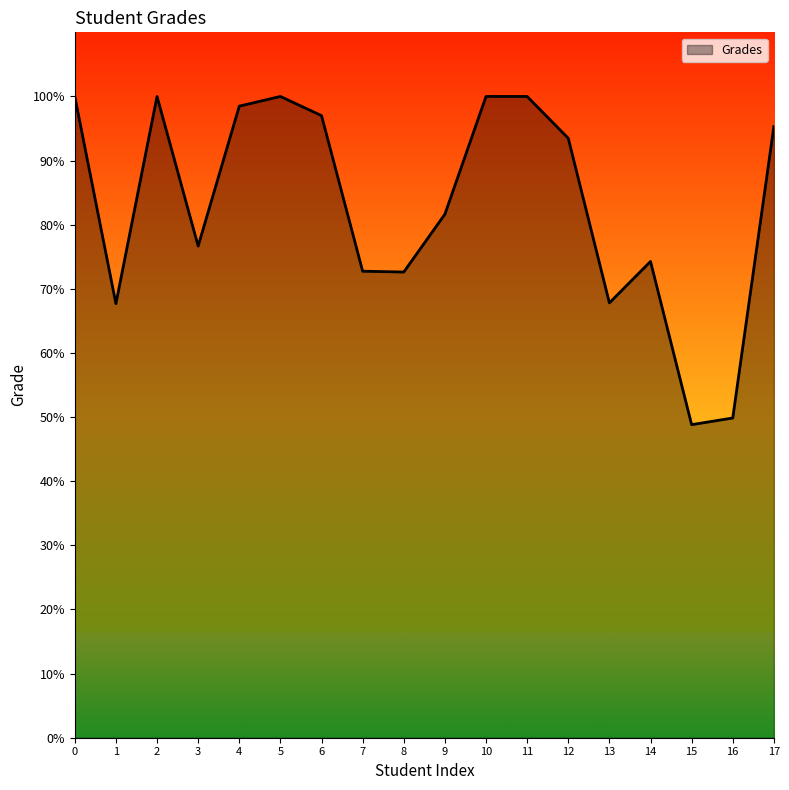

What is the greatest value displayed?

100.0